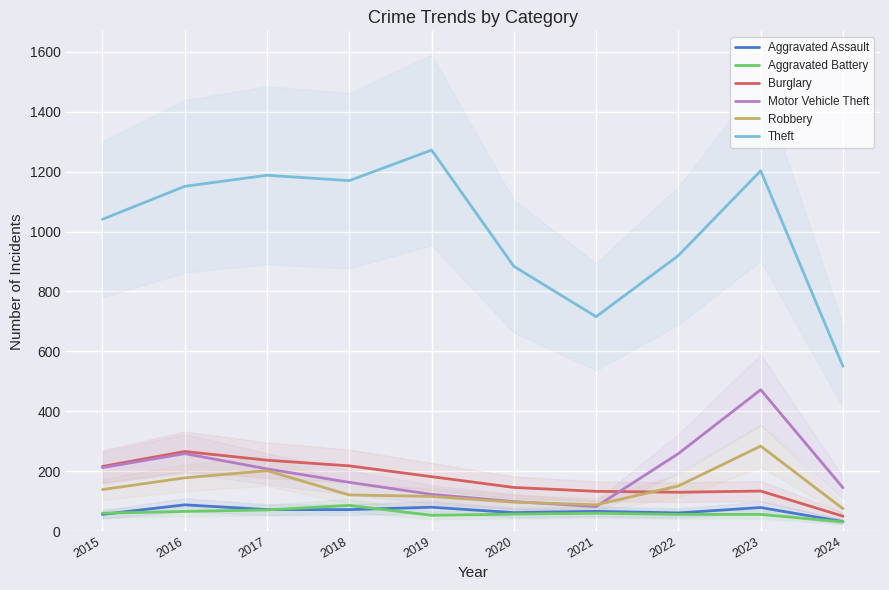

What is the difference between the maximum and minimum values in the Burglary series?

216